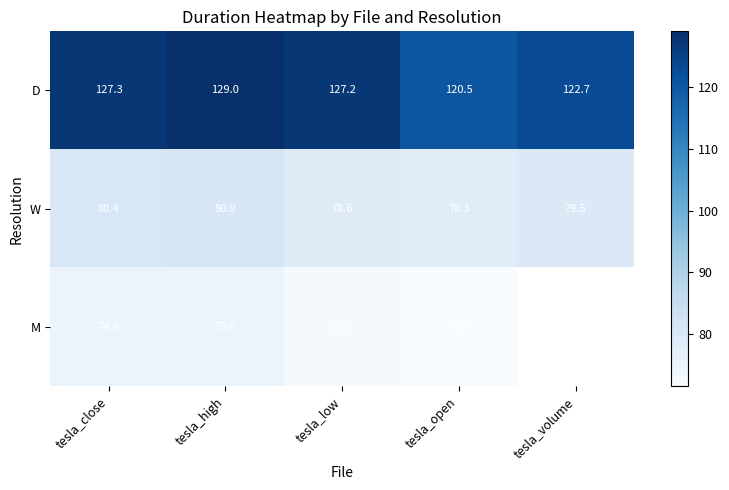

Rank the series at tesla_open from highest to lowest value.

D, W, M